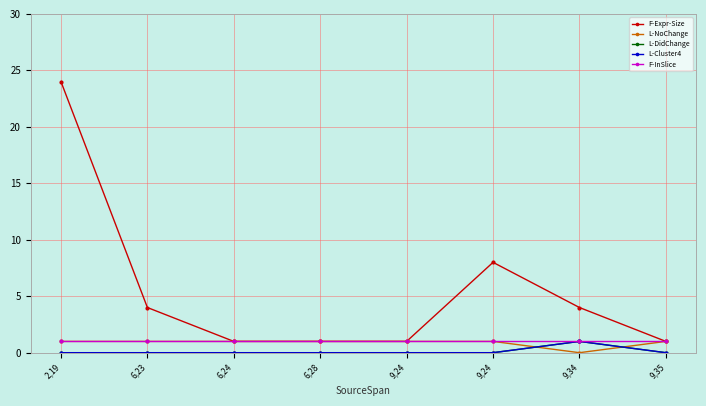

True or false: F-InSlice and F-Expr-Size intersect in this chart.

False